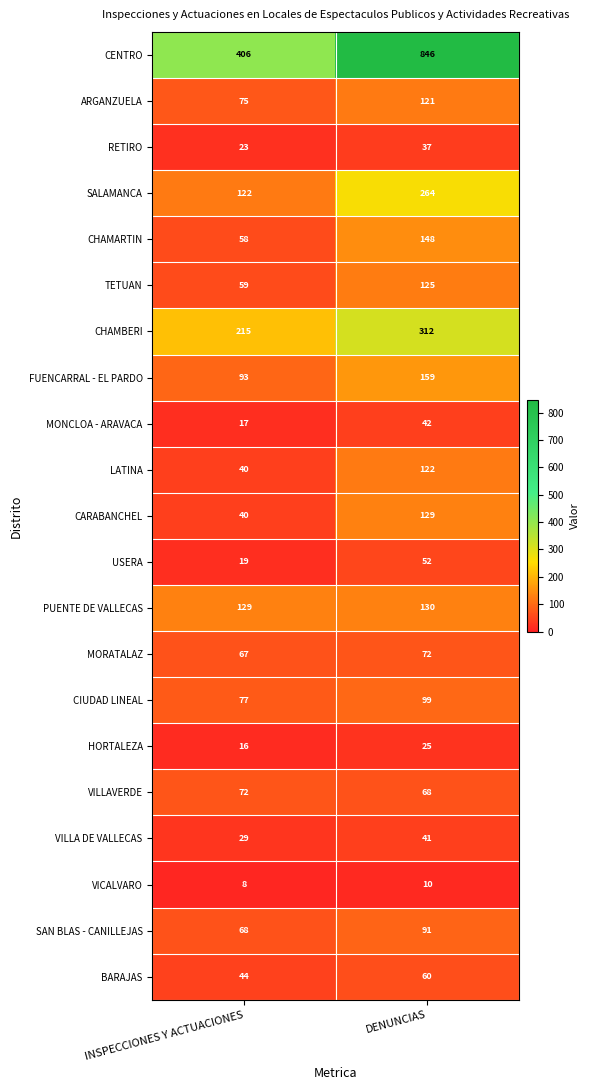

At which label is SALAMANCA closest to 193?

INSPECCIONES Y ACTUACIONES